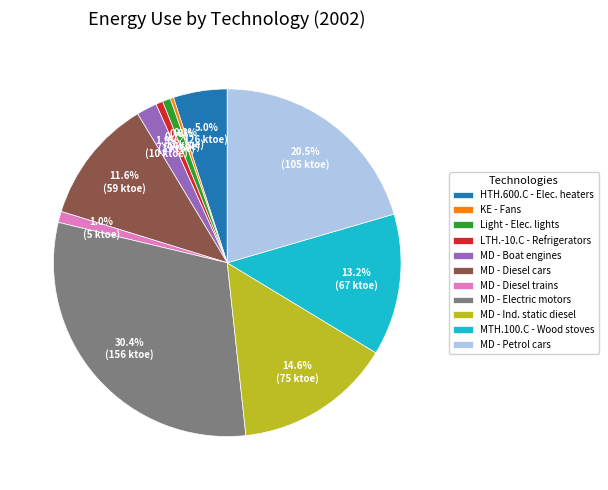

To the nearest percent, what percentage of the pie is MD - Diesel cars?

12%